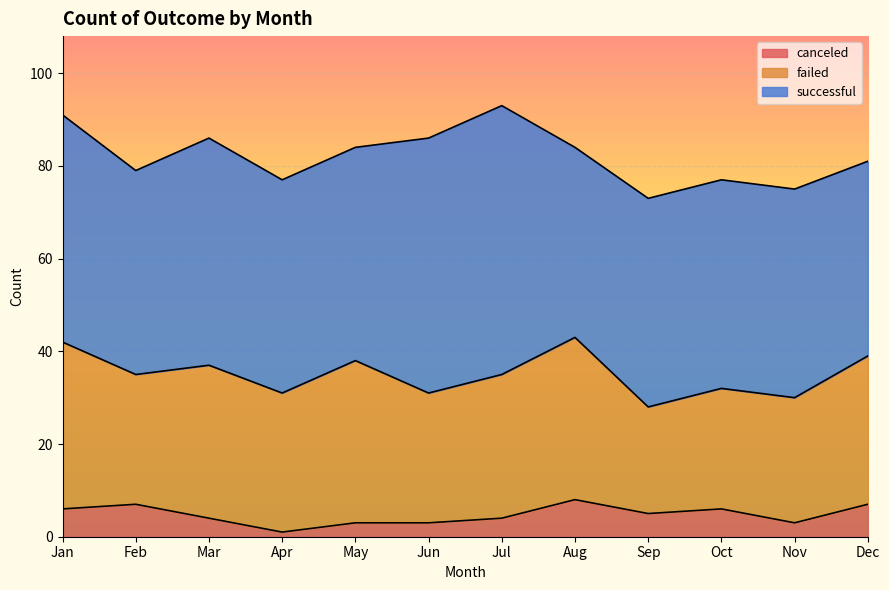

What is the spread (max minus min) of values at Sep?

40